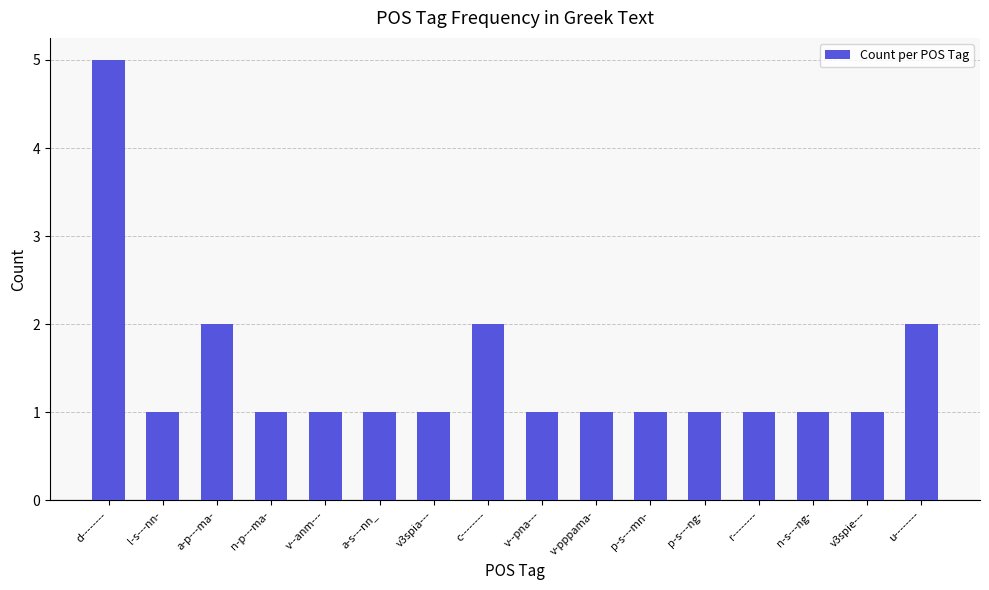

What is the maximum value shown in the chart?

5